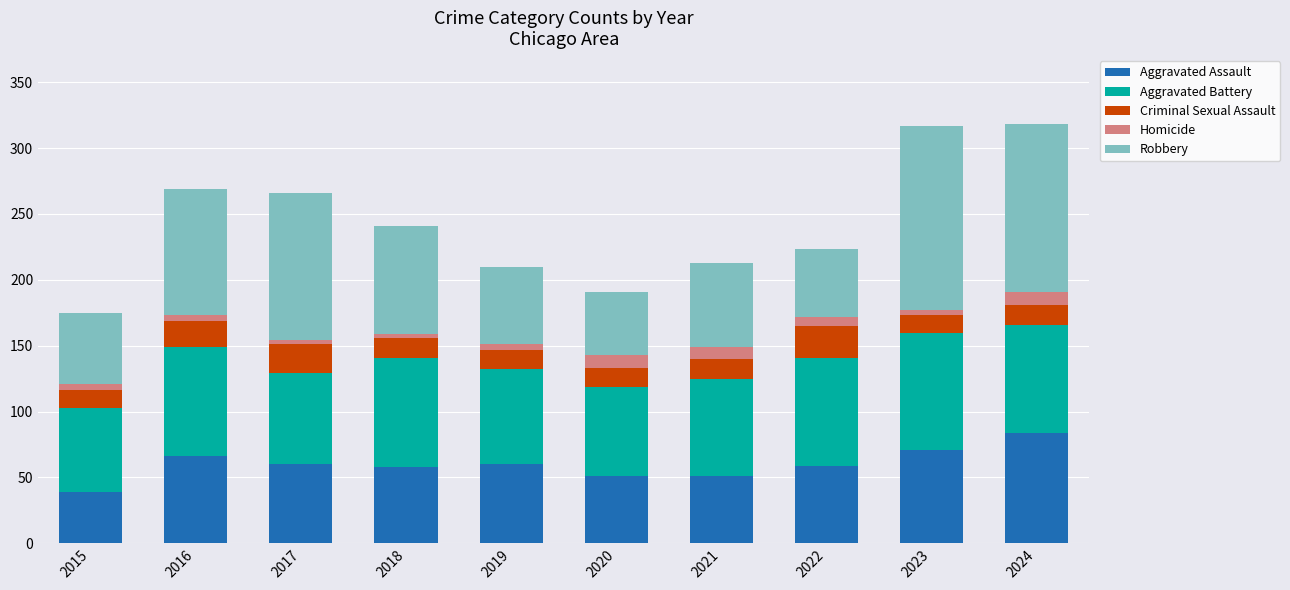

What is the sum of all Aggravated Assault values?

599